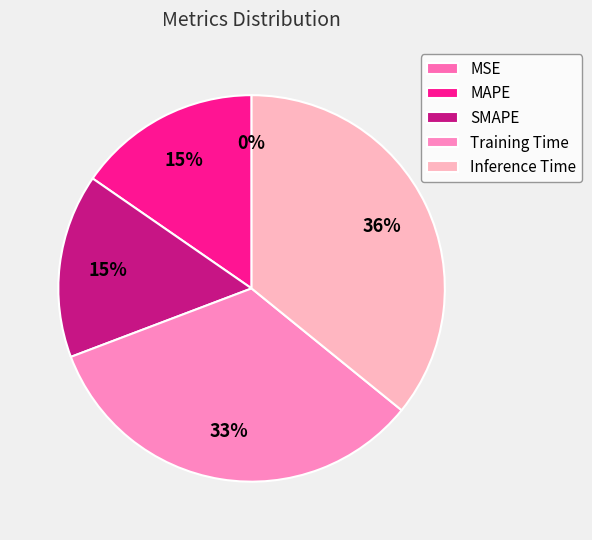

How many segments does this pie chart have?

5